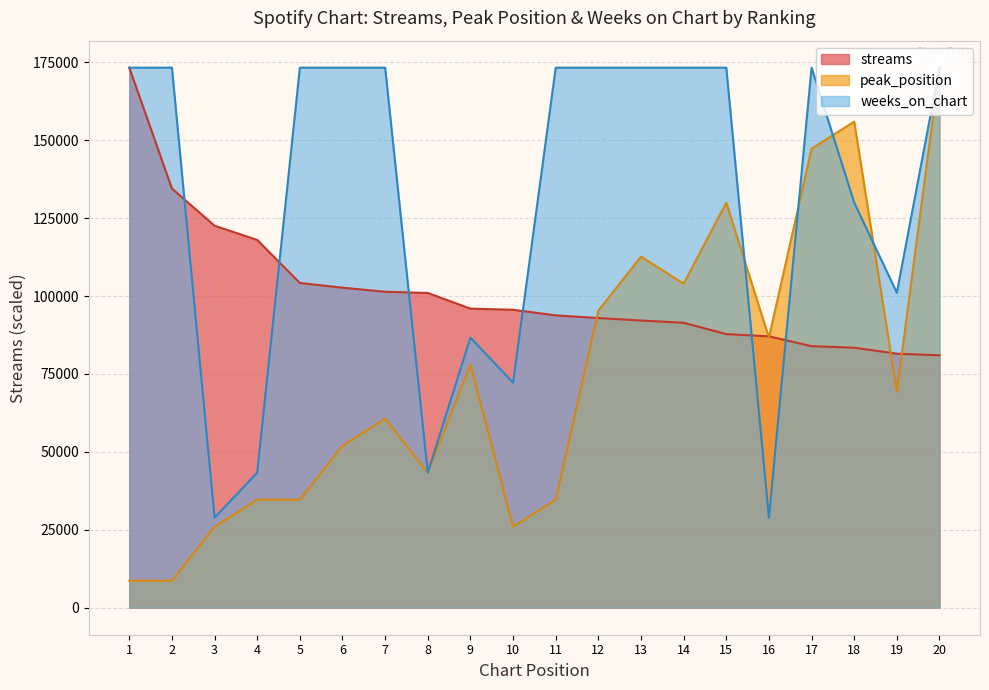

At which category does peak_position reach its first local peak?

7